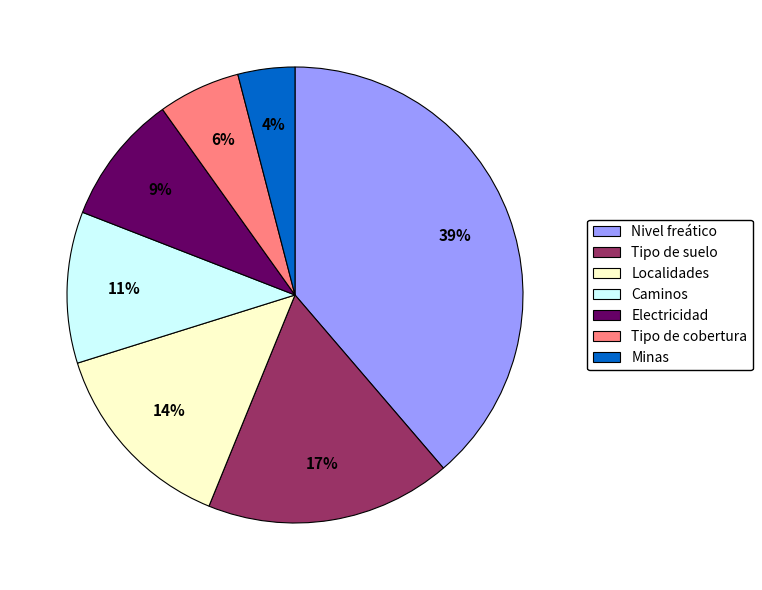

Count the number of slices in the pie.

7